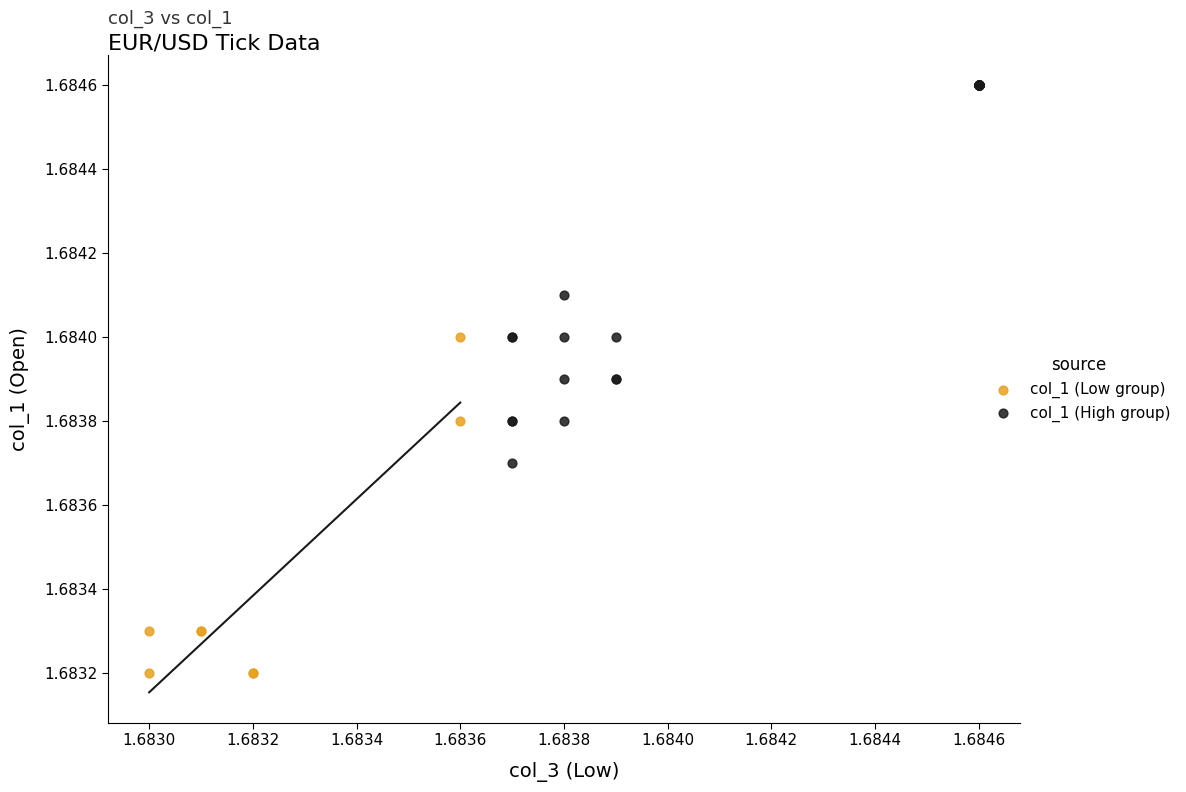

Which series contains the lowest Y value?

col_1 (Low group)